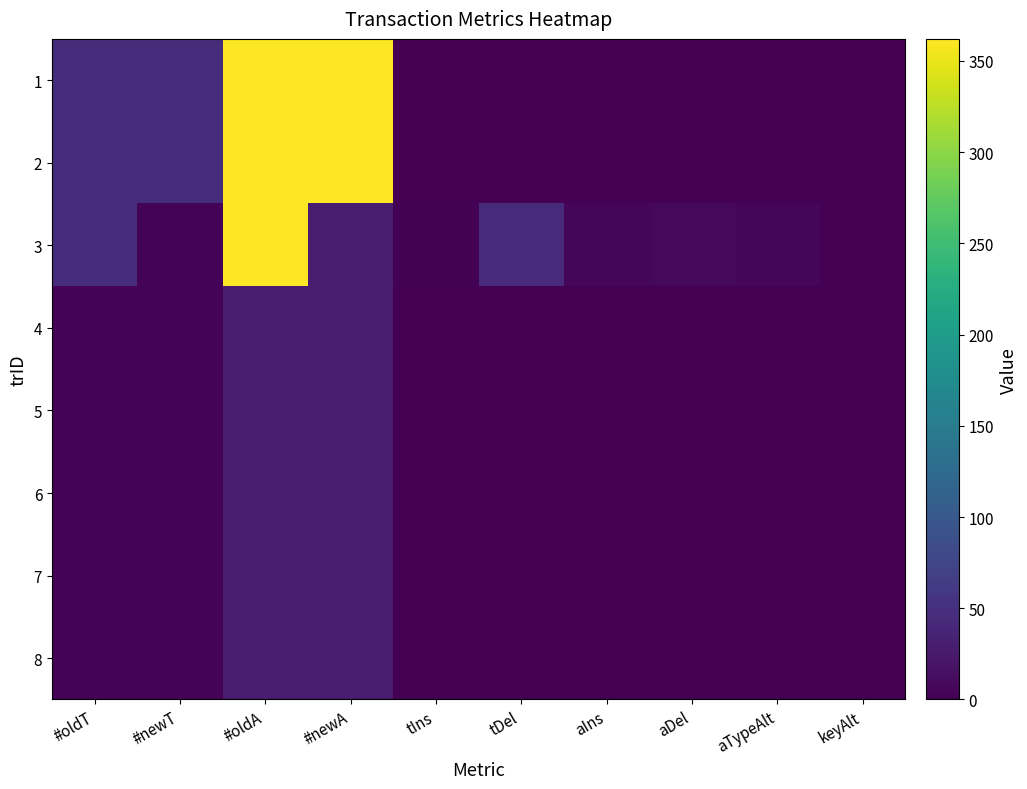

What is the total value across all series at aIns?

5